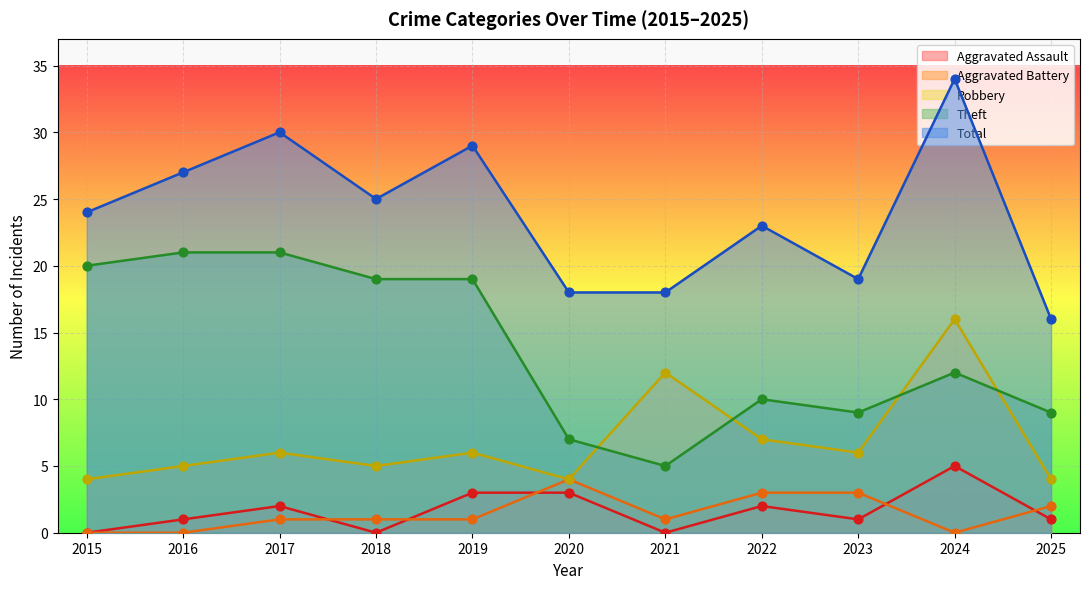

What is the total value across all series at 2021?

36